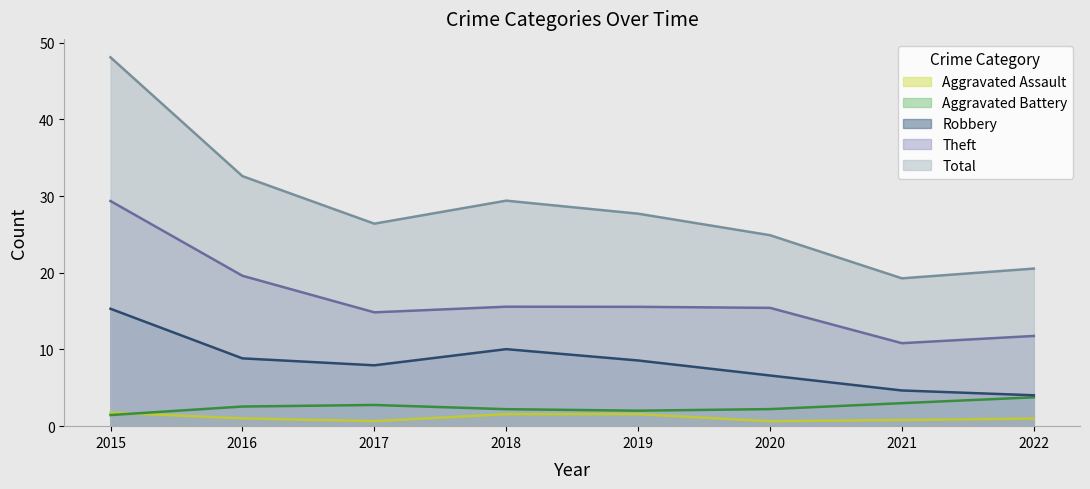

Between 2016 and 2019, which is larger?

2019